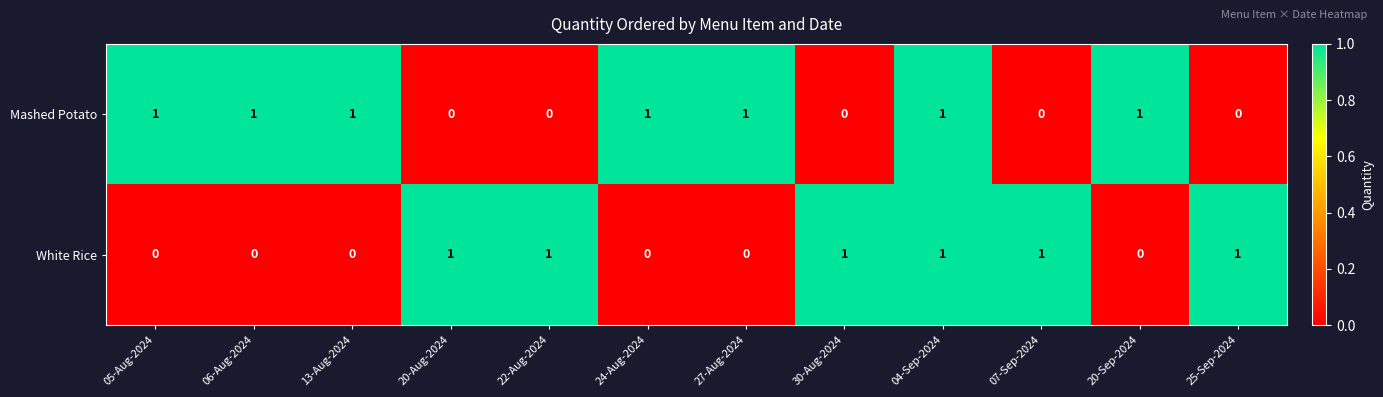

How many distinct data groups are displayed?

2